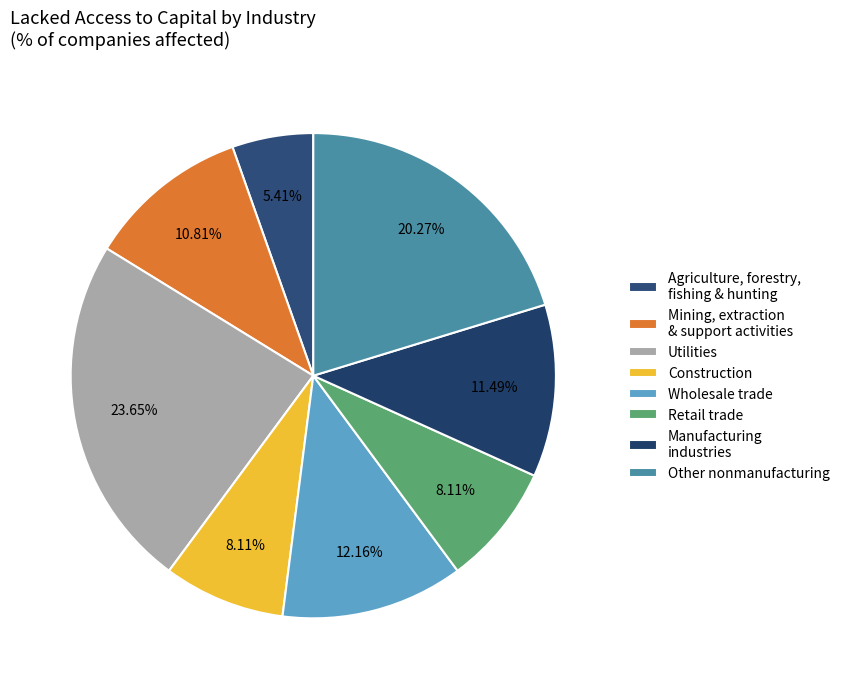

How many segments does this pie chart have?

8